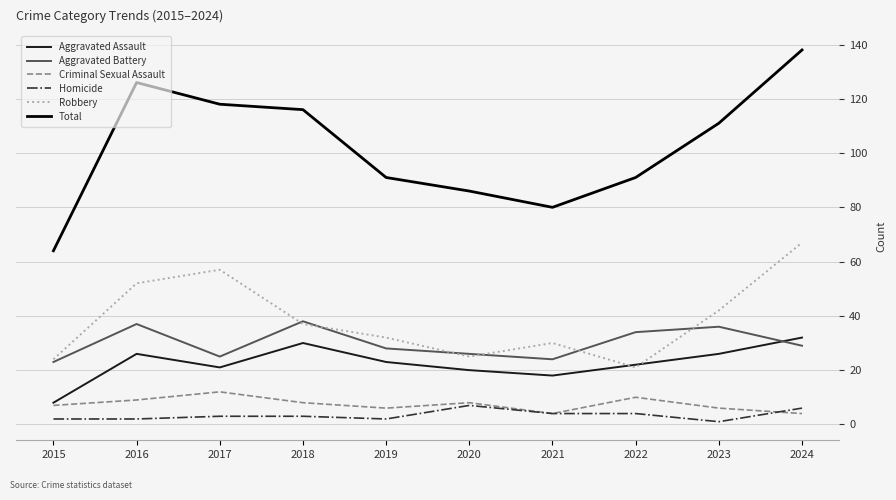

Which series has the largest total across all categories?

Total